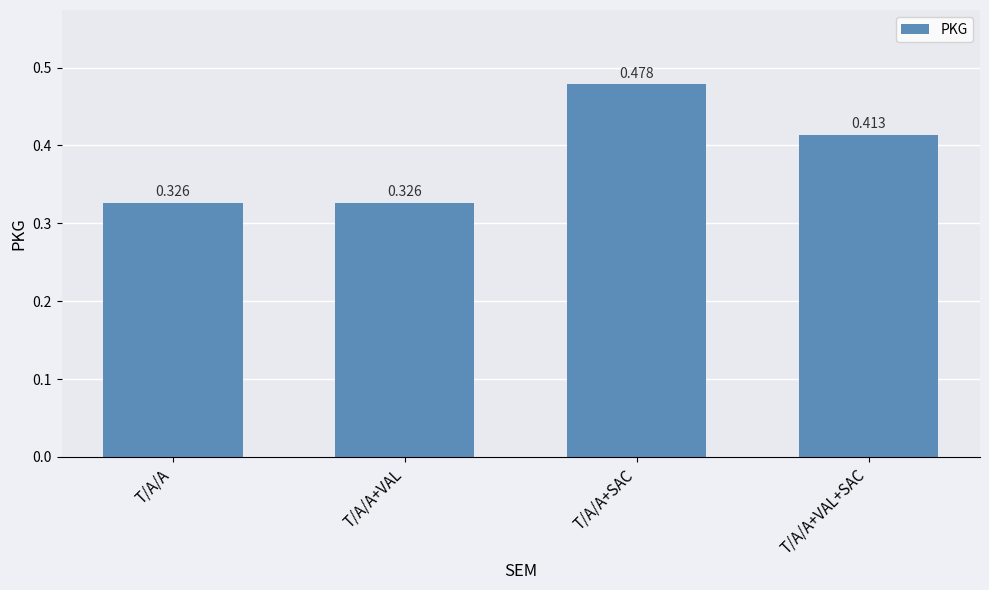

What is the label of the 1st bar from the left?

T/A/A